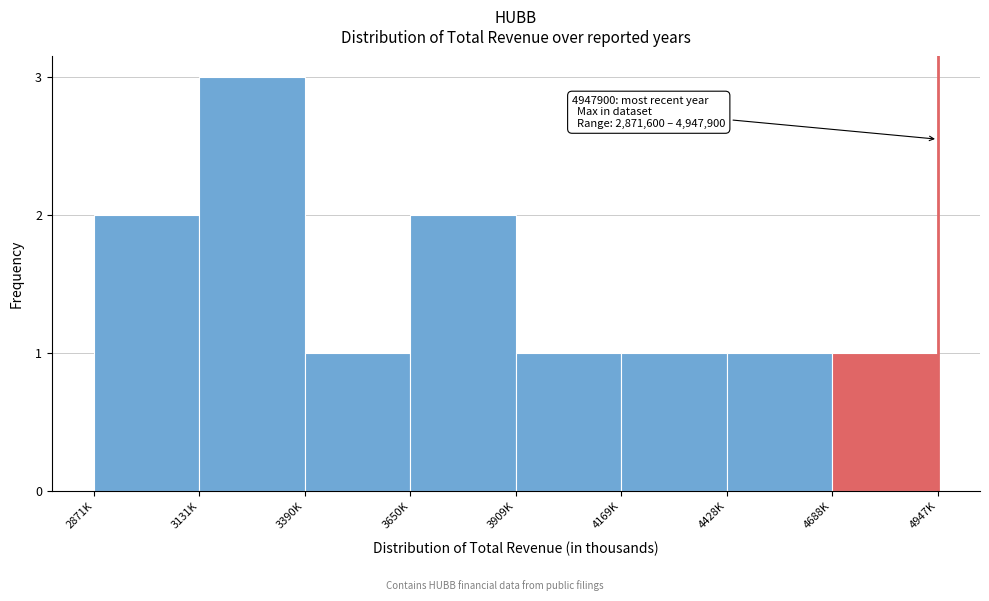

Reading left to right, transcribe all the data shown in this chart.

2871K=2	3131K=3	3390K=1	3650K=2	3909K=1	4169K=1	4428K=1	4688K=1